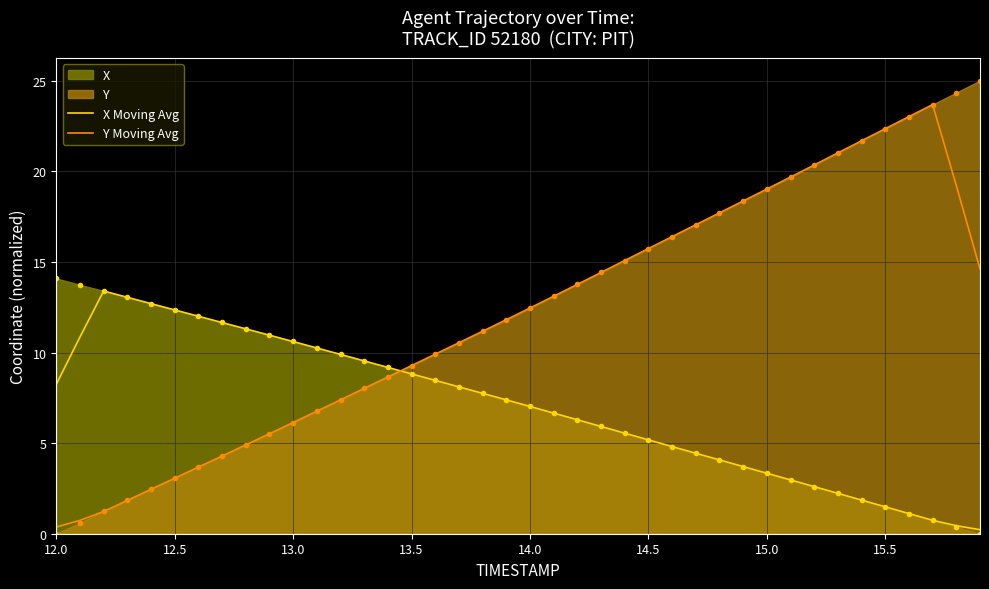

Reading left to right, list all the values displayed in this chart.

X Moving Avg: 8.2	10.9	13.4	13.0	12.7	12.4	12.0	11.7	11.3	11.0	10.6	10.3	9.9	9.5	9.2	8.8	8.5	8.1	7.7	7.4	7.0	6.7	6.3	5.9	5.6	5.2	4.8	4.4	4.1	3.7	3.3	3.0	2.6	2.2	1.9	1.5	1.1	0.7	0.4	0.2
Y Moving Avg: 0.4	0.7	1.2	1.8	2.5	3.1	3.7	4.3	4.9	5.5	6.1	6.8	7.4	8.0	8.7	9.3	9.9	10.5	11.2	11.8	12.5	13.1	13.8	14.4	15.1	15.7	16.4	17.1	17.7	18.4	19.0	19.7	20.4	21.0	21.7	22.4	23.0	23.7	19.2	14.6